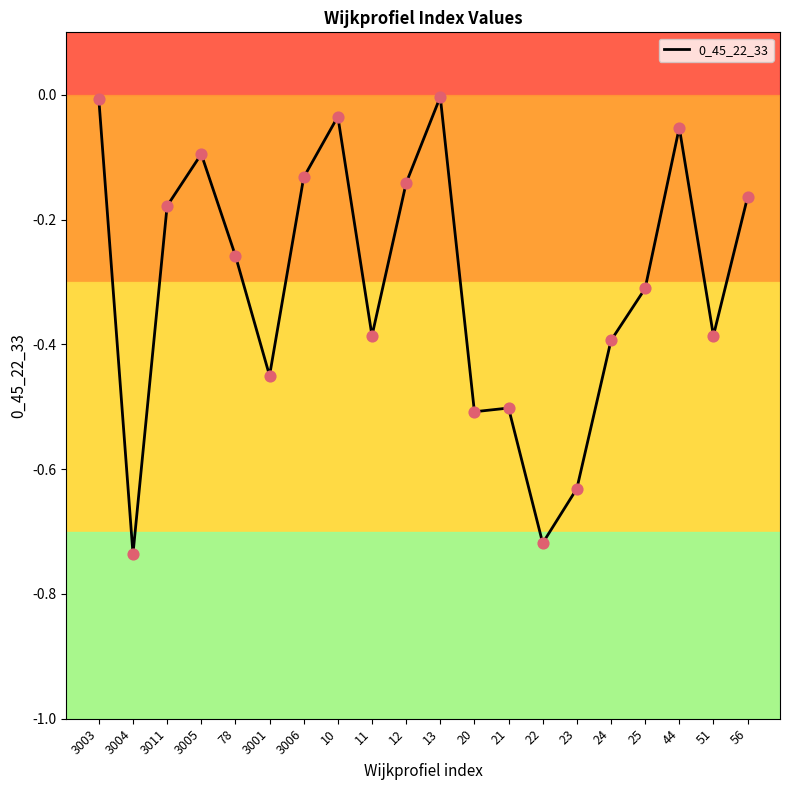

What is the change in value from 3004 to 10?

+0.7